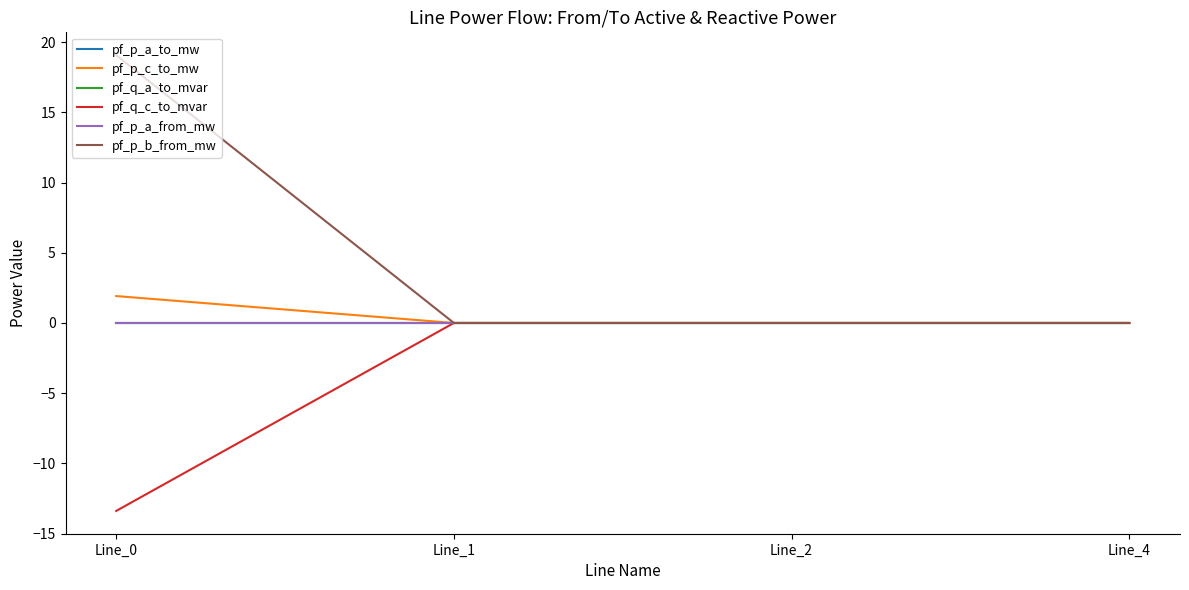

Is this an area chart (filled region under the line)?

No